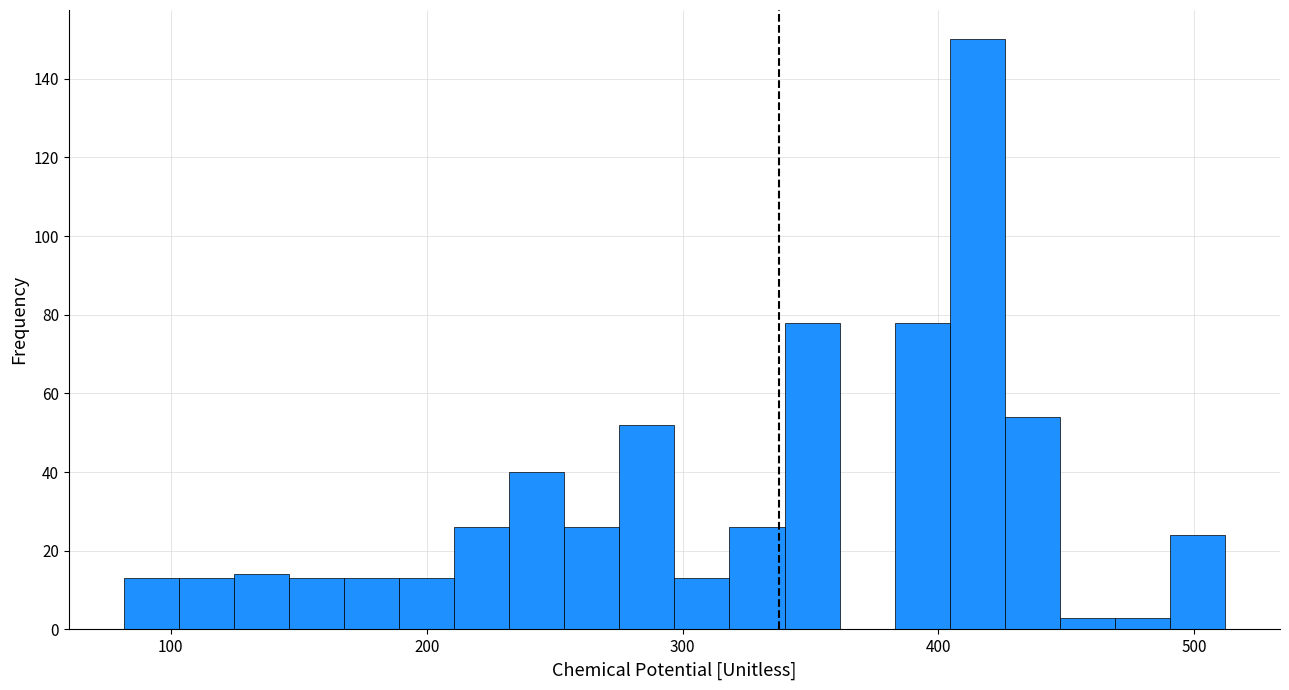

Read against the x-axis, roughly where is the centre of the tallest bar?

420